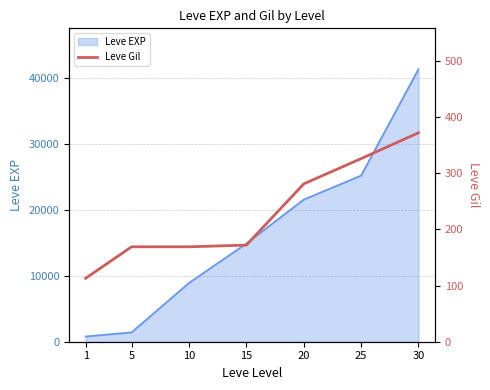

What is the sum of all values?

1602